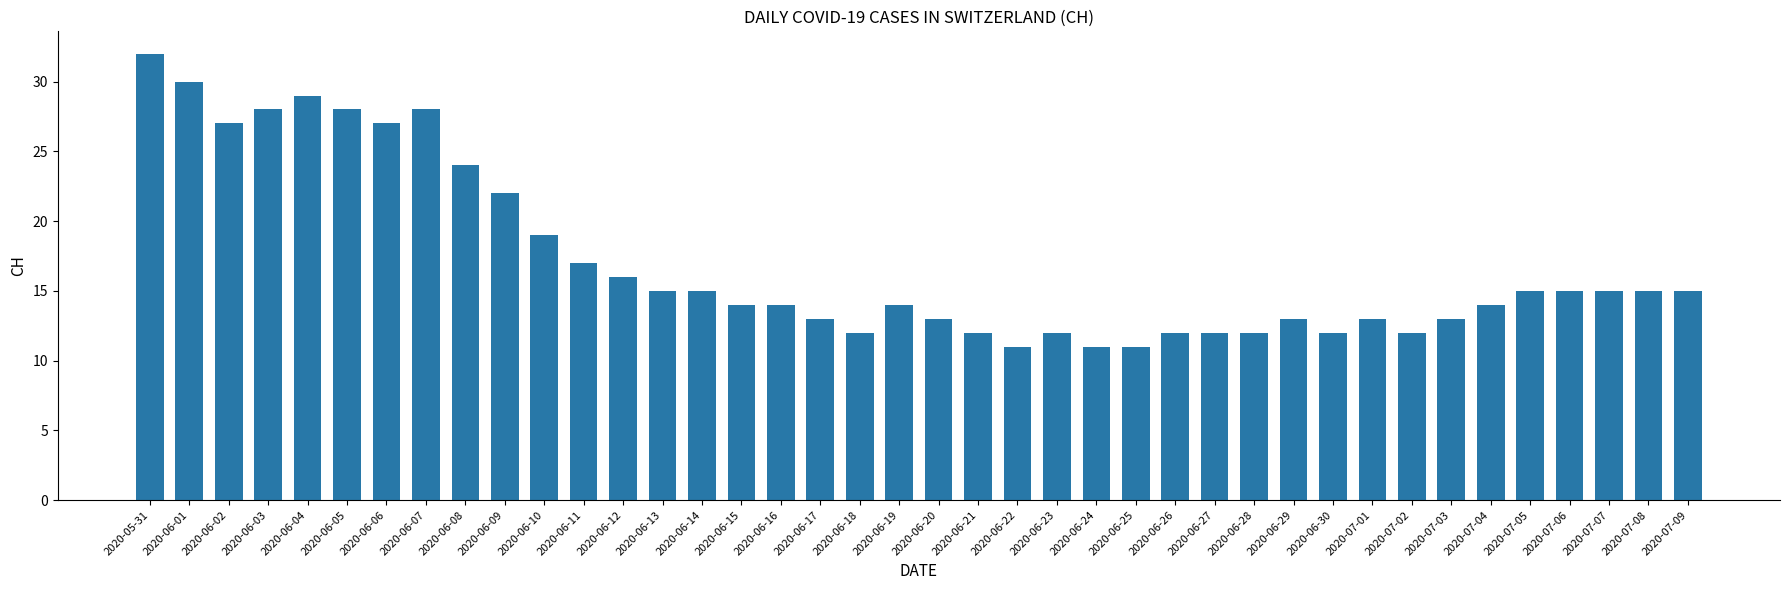

What is the value of the 22nd bar from the left?

12